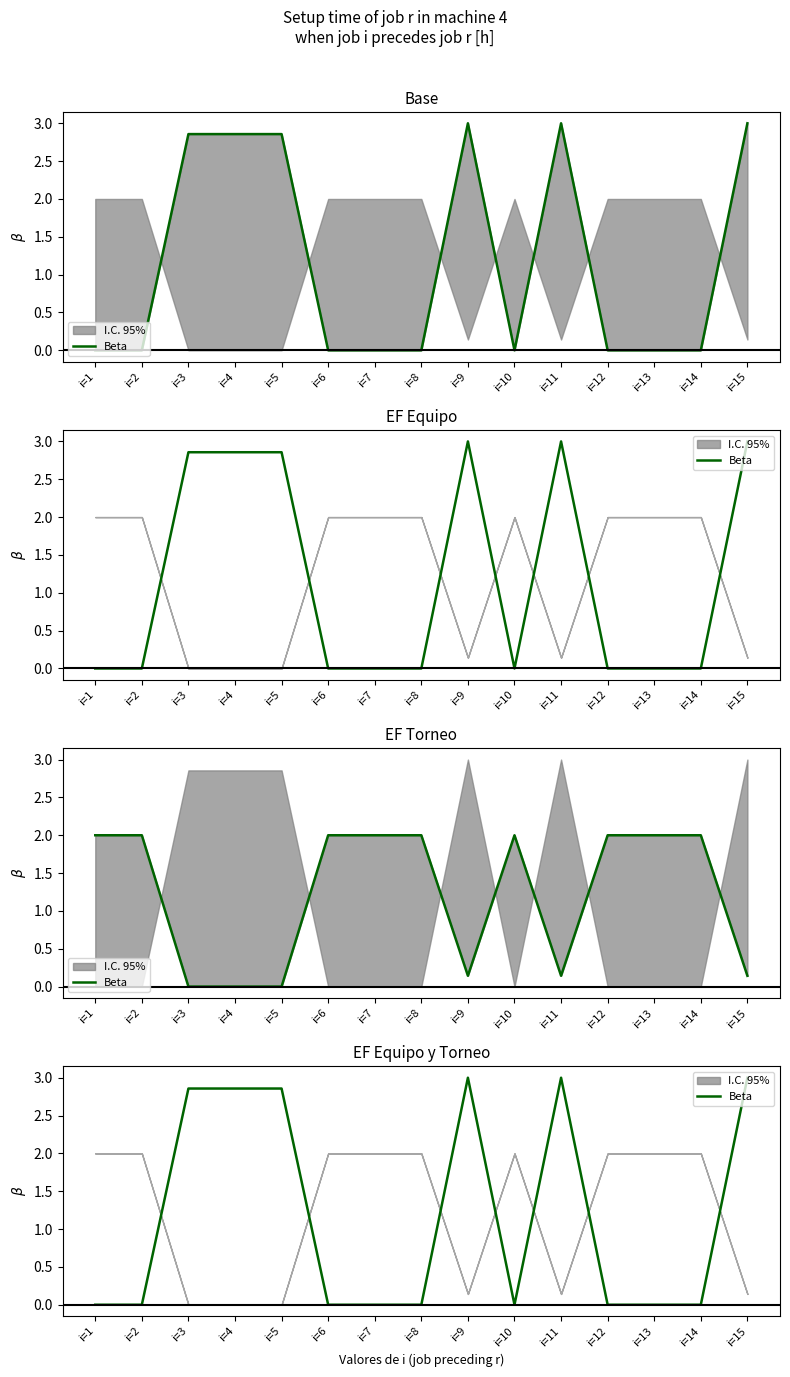

Reading right to left, list all the values displayed in this chart.

i=15=3.0	i=14=0.0	i=13=0.0	i=12=0.0	i=11=3.0	i=10=0.0	i=9=3.0	i=8=0.0	i=7=0.0	i=6=0.0	i=5=2.9	i=4=2.9	i=3=2.9	i=2=0.0	i=1=0.0